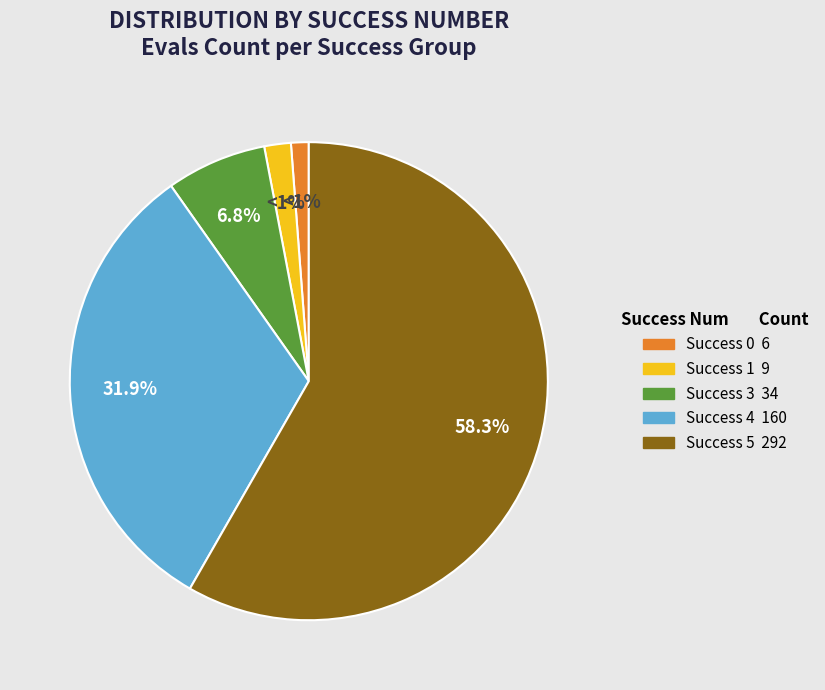

Do 0 and 1 together represent more than half of the pie?

No